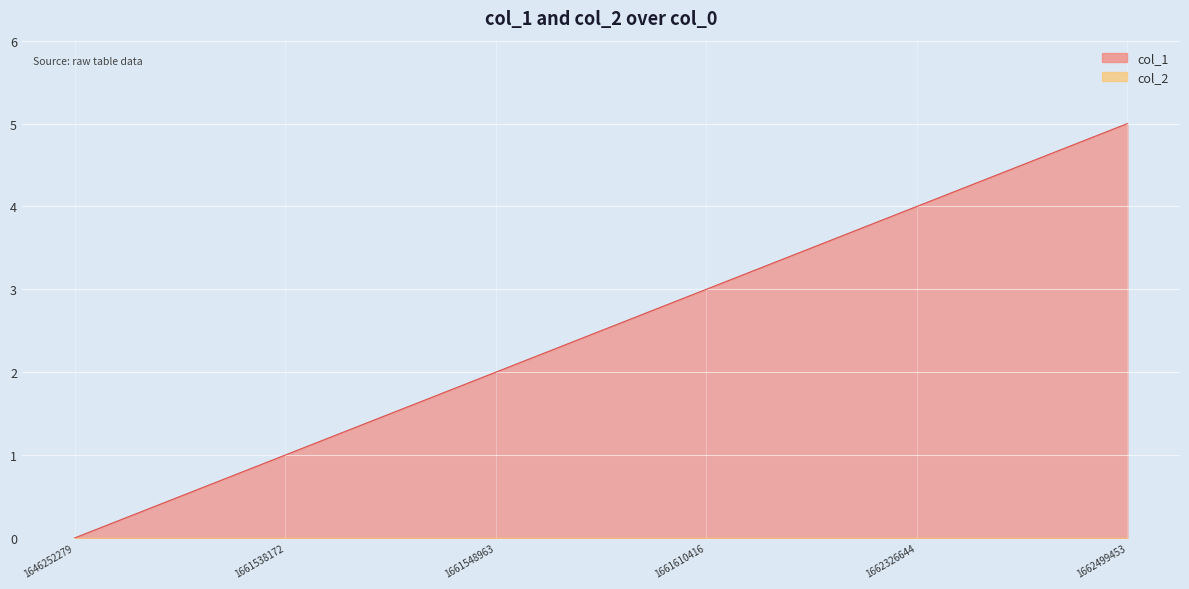

Reading right to left, transcribe all the data shown in this chart.

1662499453=5	1662326644=4	1661610416=3	1661548963=2	1661538172=1	1646252279=0